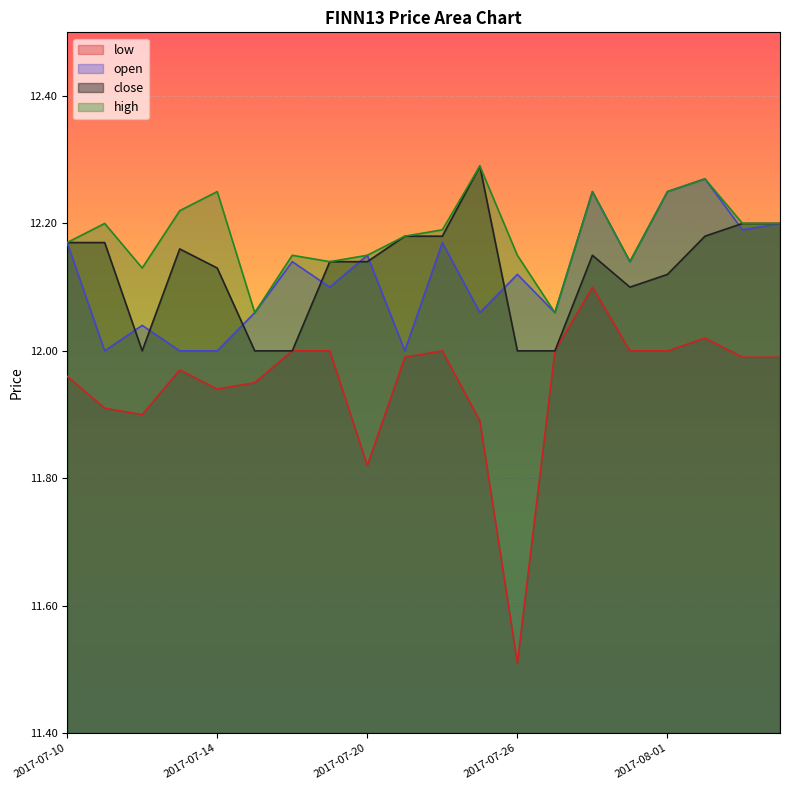

True or false: low and high intersect in this chart.

False